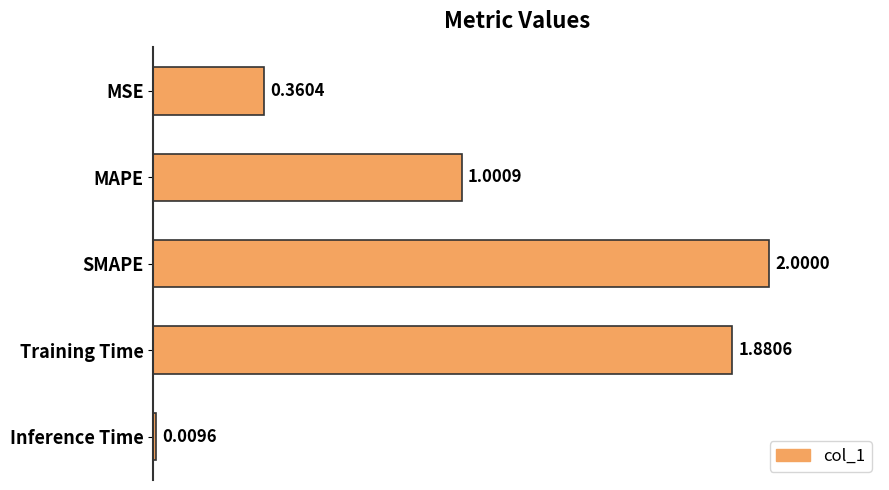

Which has a higher value, MAPE or SMAPE?

SMAPE